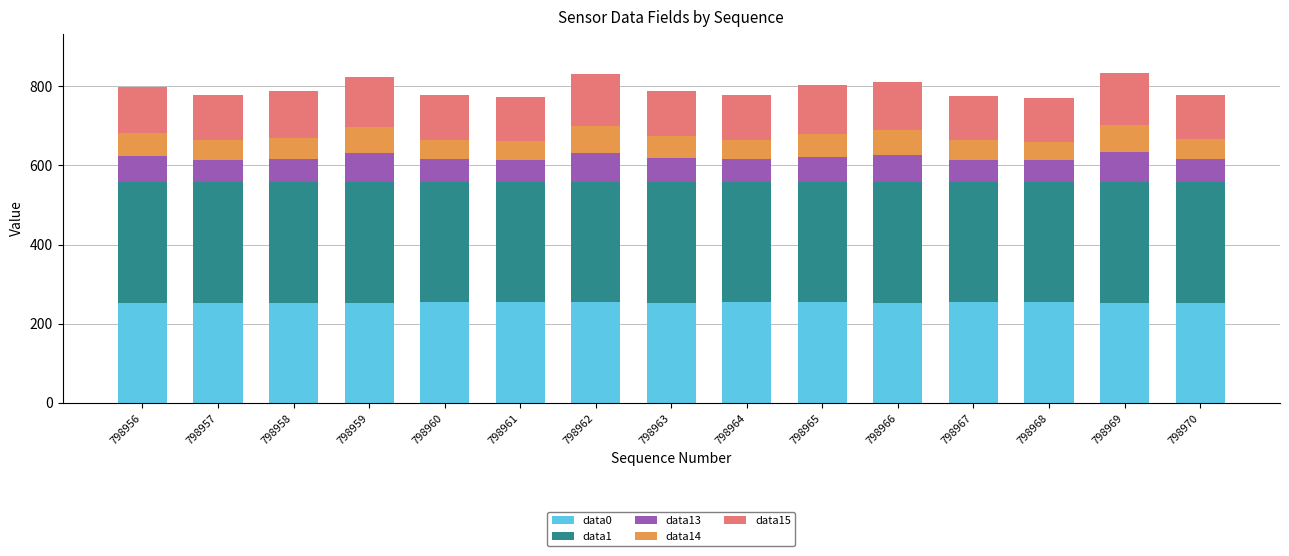

Count the number of data series in this chart.

5